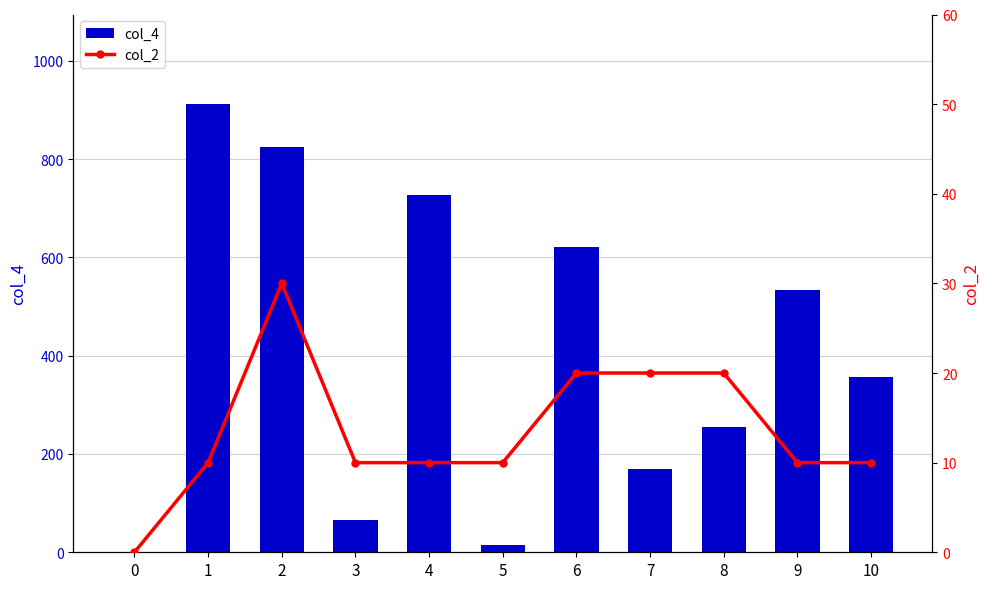

The value of col_4 at 8 is 398. True or false?

False